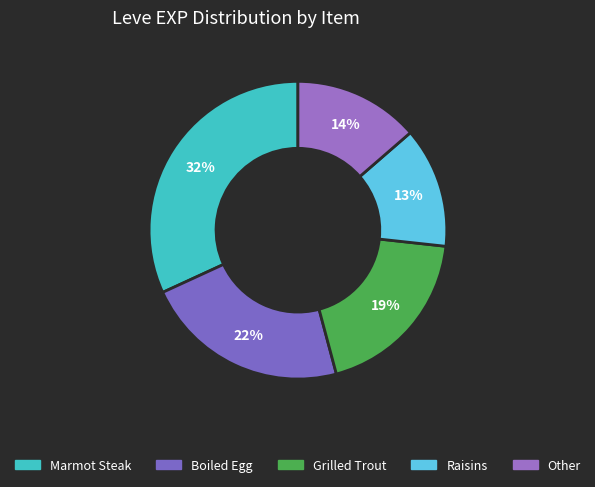

Count the number of slices in the pie.

5